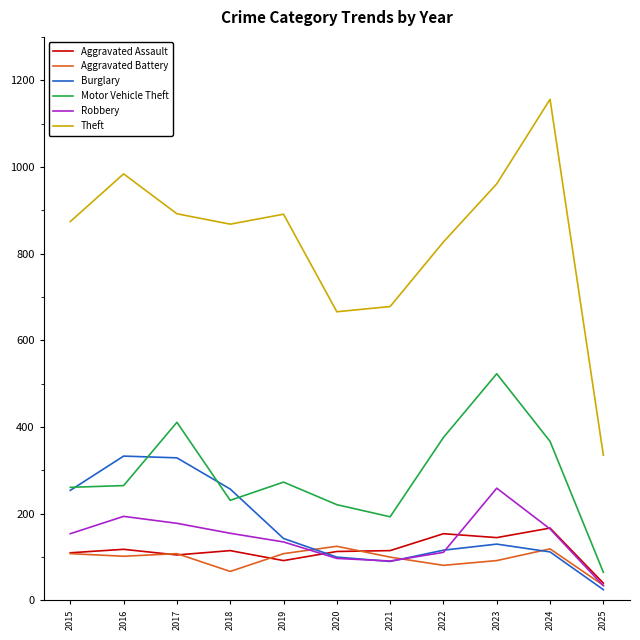

Where is Theft nearest to the value 745?

2021